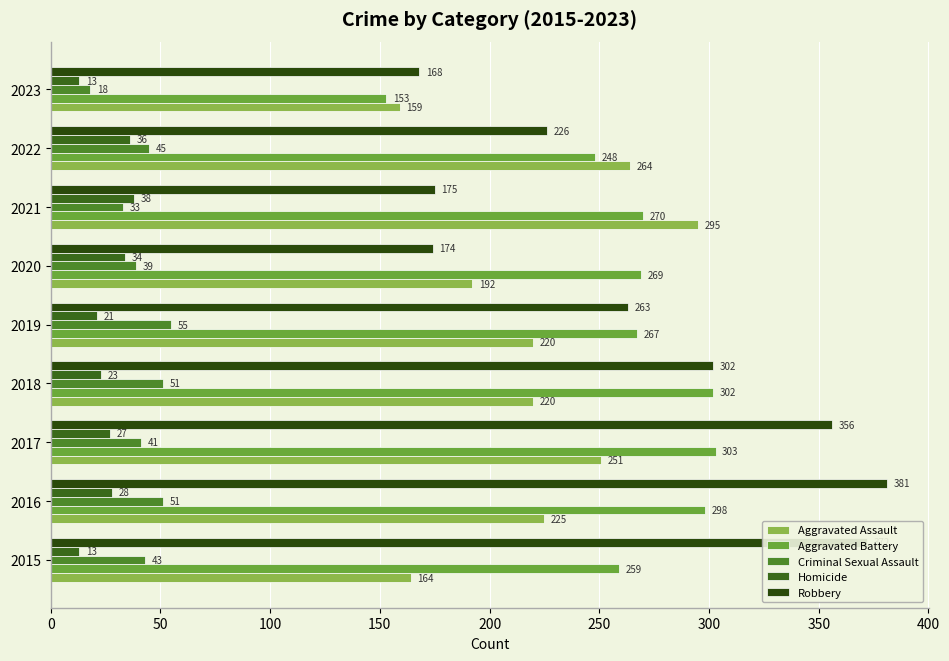

How many series are shown in this chart?

5